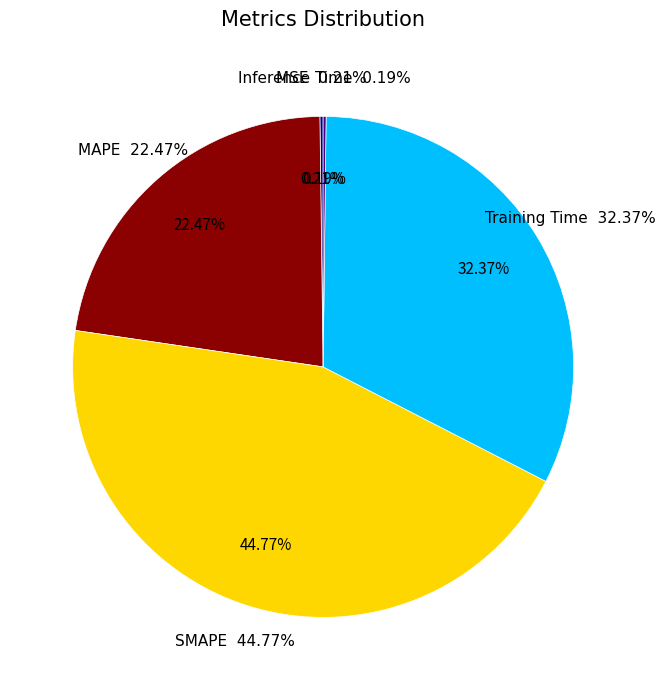

To the nearest percent, what is the difference between the largest and smallest slice percentages?

45%